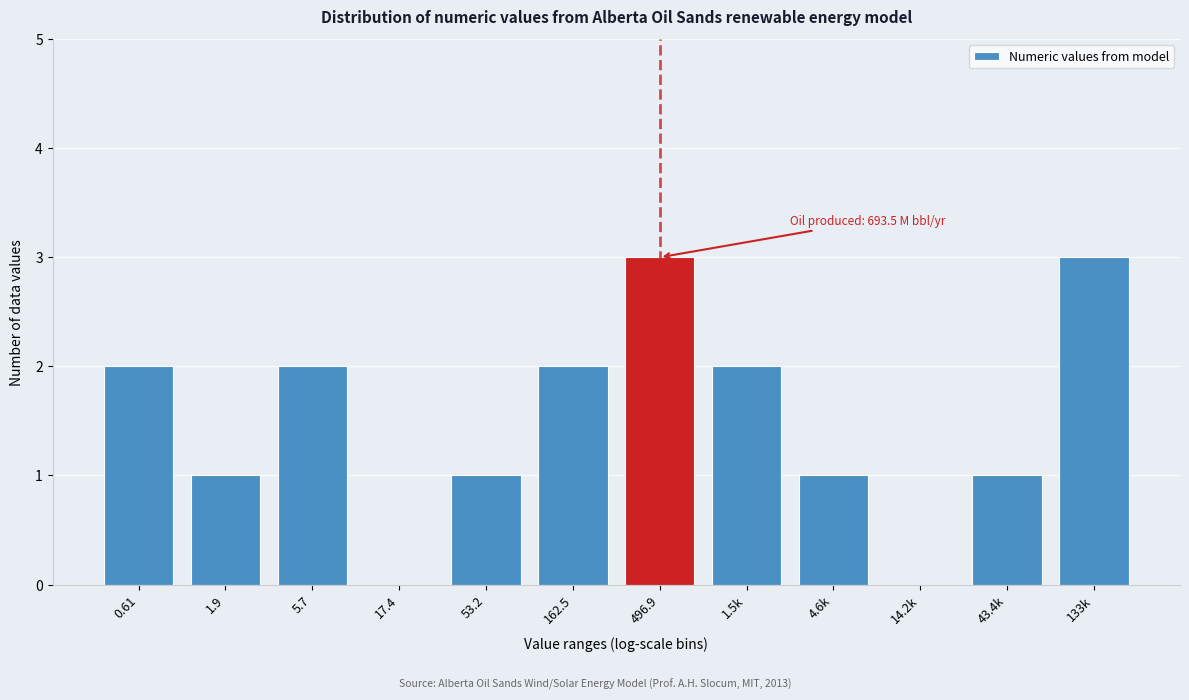

Reading right to left, extract all data points from this chart.

133k=3	43.4k=1	14.2k=0	4.6k=1	1.5k=2	496.9=3	162.5=2	53.2=1	17.4=0	5.7=2	1.9=1	0.61=2